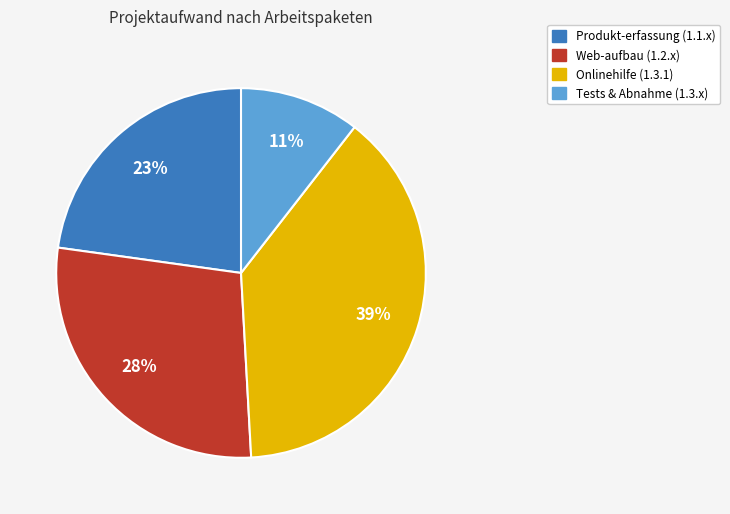

To the nearest percent, what is the average slice percentage?

25%